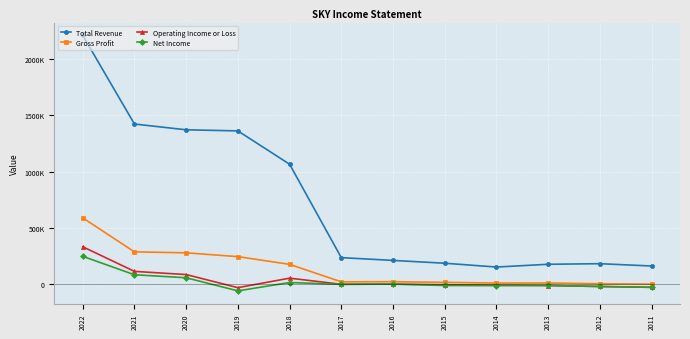

Rank the series by their maximum value, from highest to lowest.

Total Revenue, Gross Profit, Operating Income or Loss, Net Income